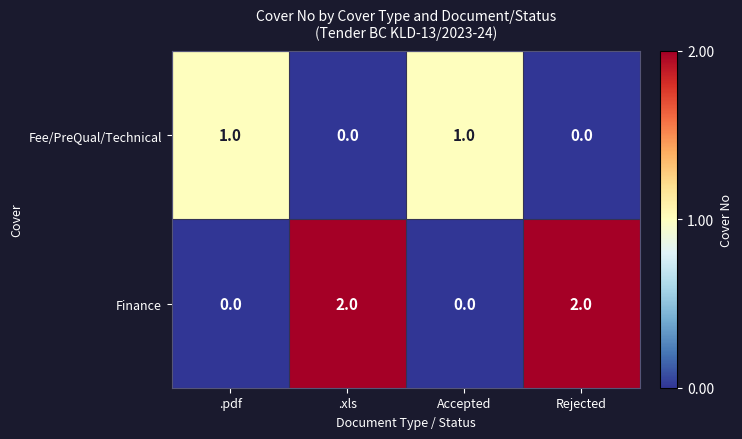

What is the total value across all series at .pdf?

1